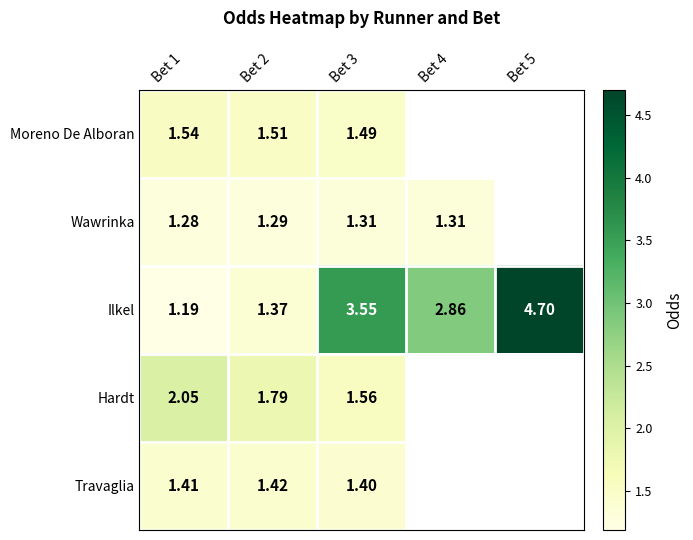

What is the maximum value shown in the chart?

4.7